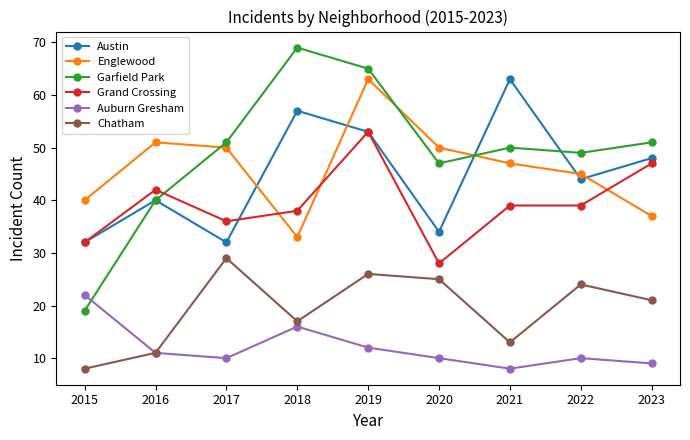

How many distinct data groups are displayed?

6